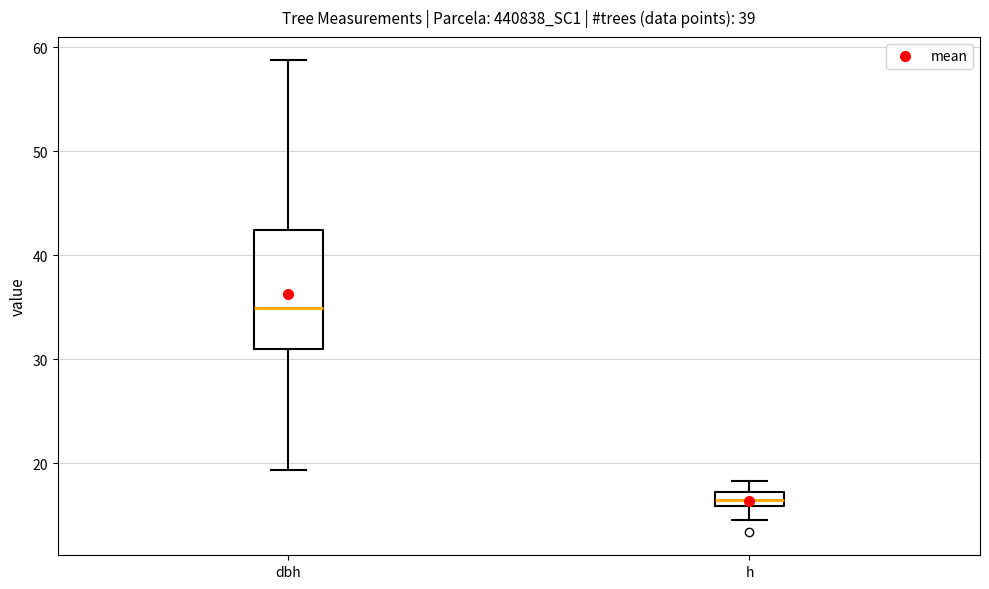

Where is the lower edge of the box for dbh on the y-axis? The values are not printed on the chart, so give them approximately, as read against the axis.

31